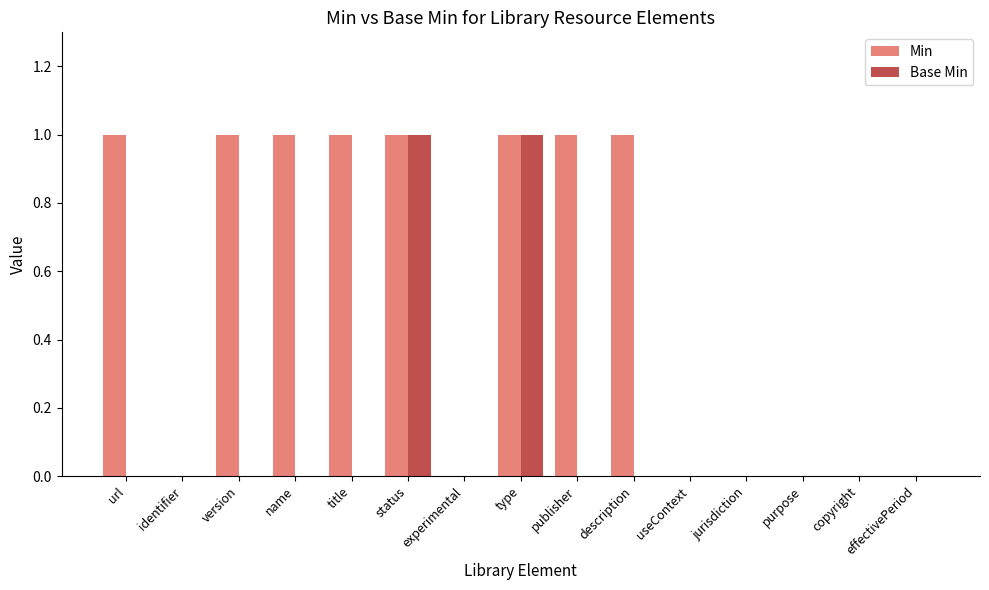

The value of Min at publisher is 0. True or false?

False